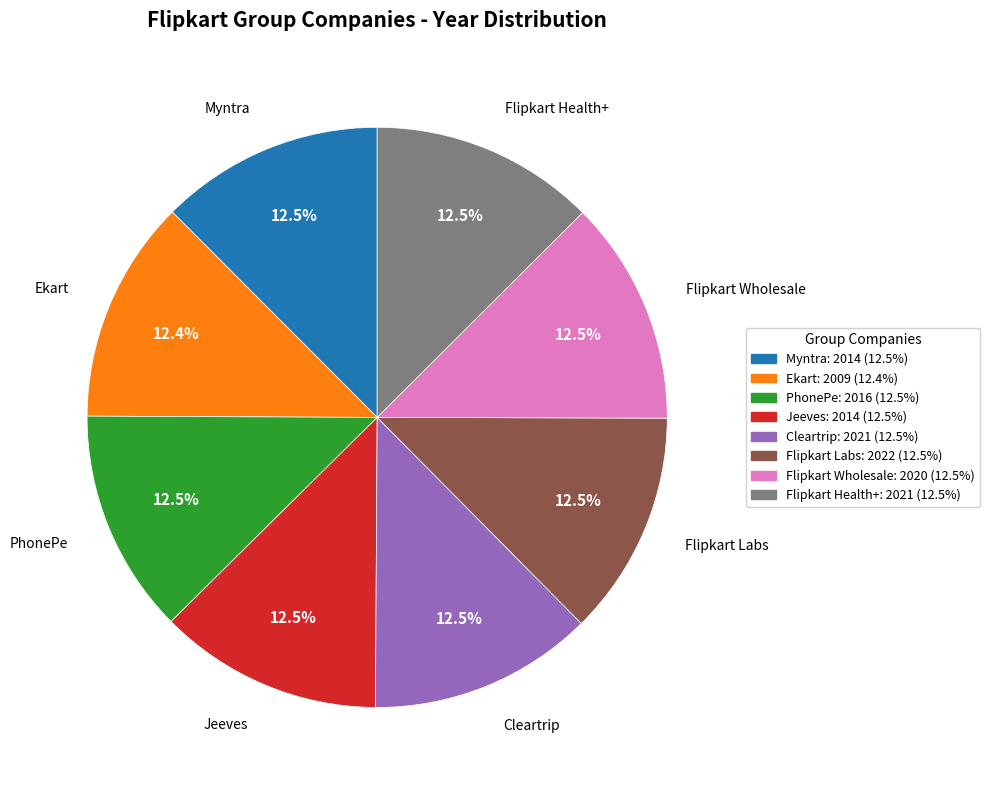

Do Flipkart Health+ and PhonePe together represent more than half of the pie?

No